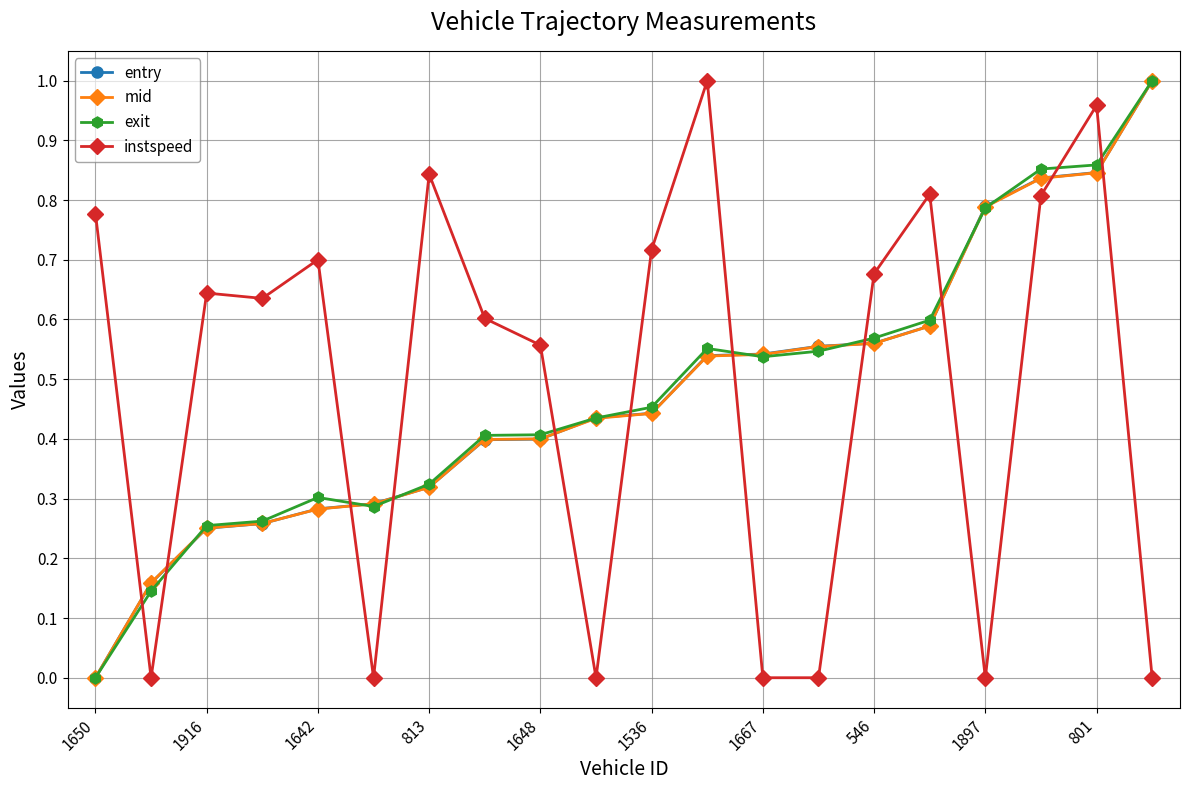

True or false: instspeed and entry cross at least once.

True